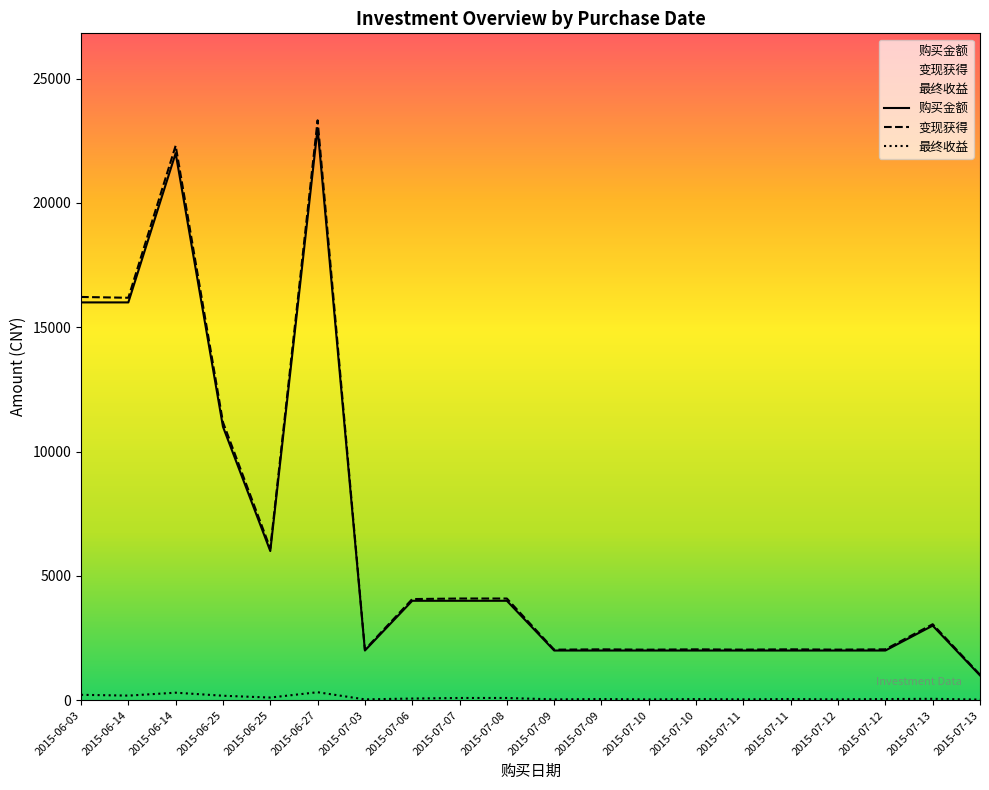

Reading left to right, list all the values displayed in this chart.

购买金额: 2015-06-03=16000.0	2015-06-14=16000.0	2015-06-14=22000.0	2015-06-25=11000.0	2015-06-25=6000.0	2015-06-27=23000.0	2015-07-03=2000.0	2015-07-06=4000.0	2015-07-07=4000.0	2015-07-08=4000.0	2015-07-09=2000.0	2015-07-09=2000.0	2015-07-10=2000.0	2015-07-10=2000.0	2015-07-11=2000.0	2015-07-11=2000.0	2015-07-12=2000.0	2015-07-12=2000.0	2015-07-13=3000.0	2015-07-13=1000.0
最终收益: 2015-06-03=219.2	2015-06-14=186.6	2015-06-14=304.3	2015-06-25=181.8	2015-06-25=108.5	2015-06-27=322.9	2015-07-03=34.8	2015-07-06=69.2	2015-07-07=91.6	2015-07-08=91.7	2015-07-09=34.8	2015-07-09=47.9	2015-07-10=34.6	2015-07-10=47.6	2015-07-11=36.1	2015-07-11=48.3	2015-07-12=36.3	2015-07-12=47.8	2015-07-13=57.3	2015-07-13=27.4
变现获得: 2015-06-03=16219.2	2015-06-14=16186.6	2015-06-14=22304.3	2015-06-25=11181.8	2015-06-25=6108.5	2015-06-27=23322.9	2015-07-03=2034.8	2015-07-06=4069.2	2015-07-07=4091.6	2015-07-08=4091.7	2015-07-09=2034.8	2015-07-09=2047.9	2015-07-10=2034.6	2015-07-10=2047.6	2015-07-11=2036.1	2015-07-11=2048.3	2015-07-12=2036.3	2015-07-12=2047.8	2015-07-13=3057.3	2015-07-13=1027.4